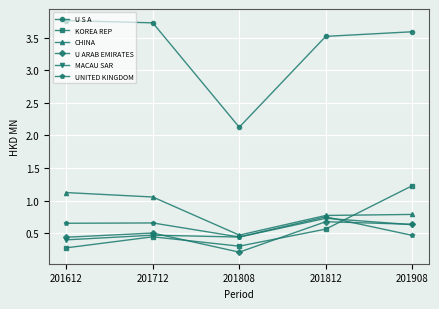

How many U S A values are between 3 and 4?

4